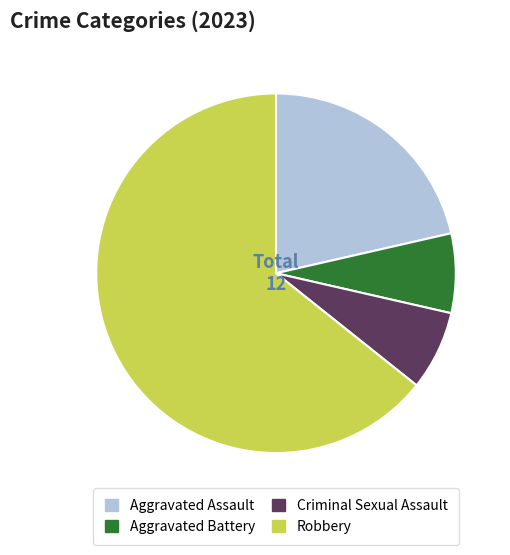

How many segments does this pie chart have?

4